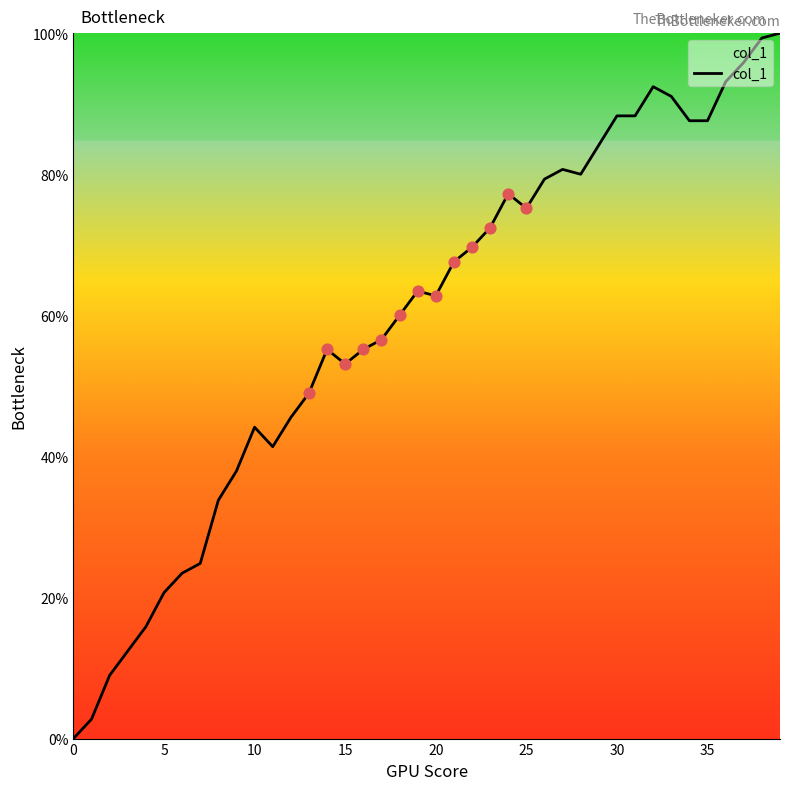

What is the greatest value displayed?

100.0